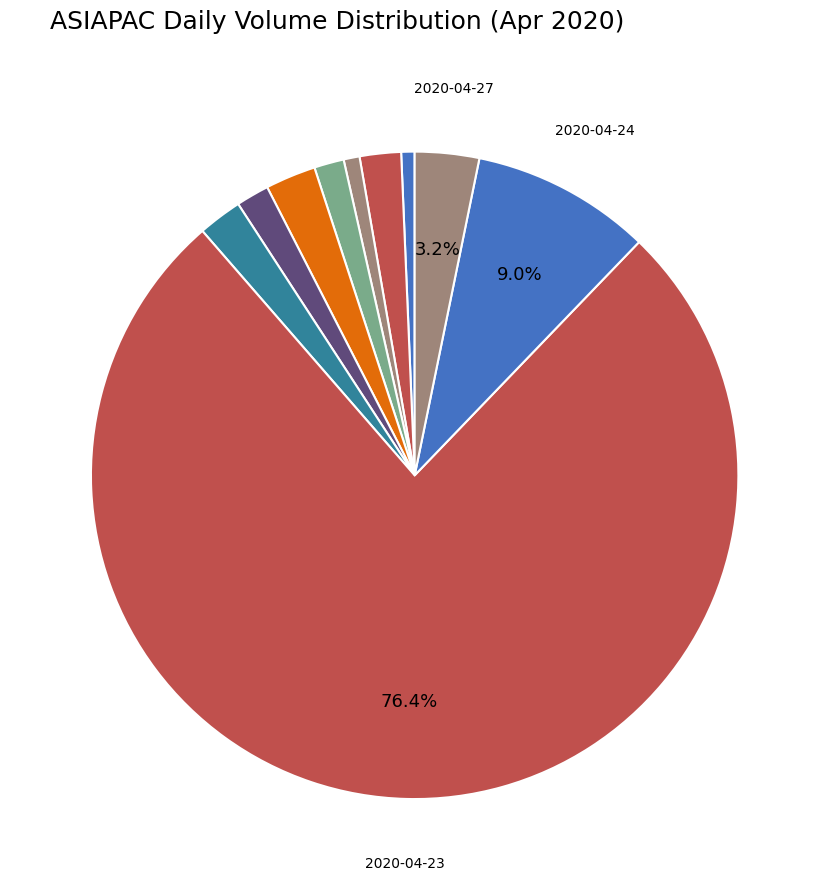

How many slices are in this pie chart?

10